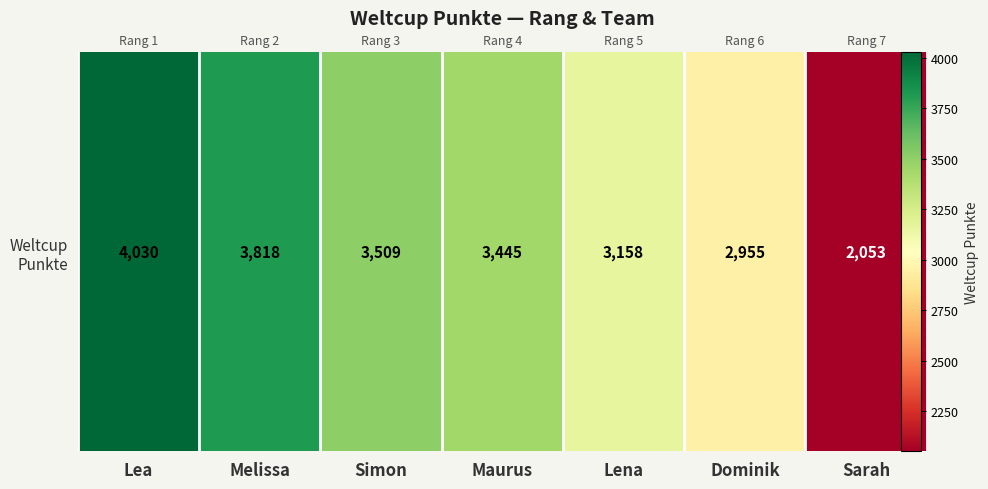

What is the difference between the maximum and minimum values?

1977